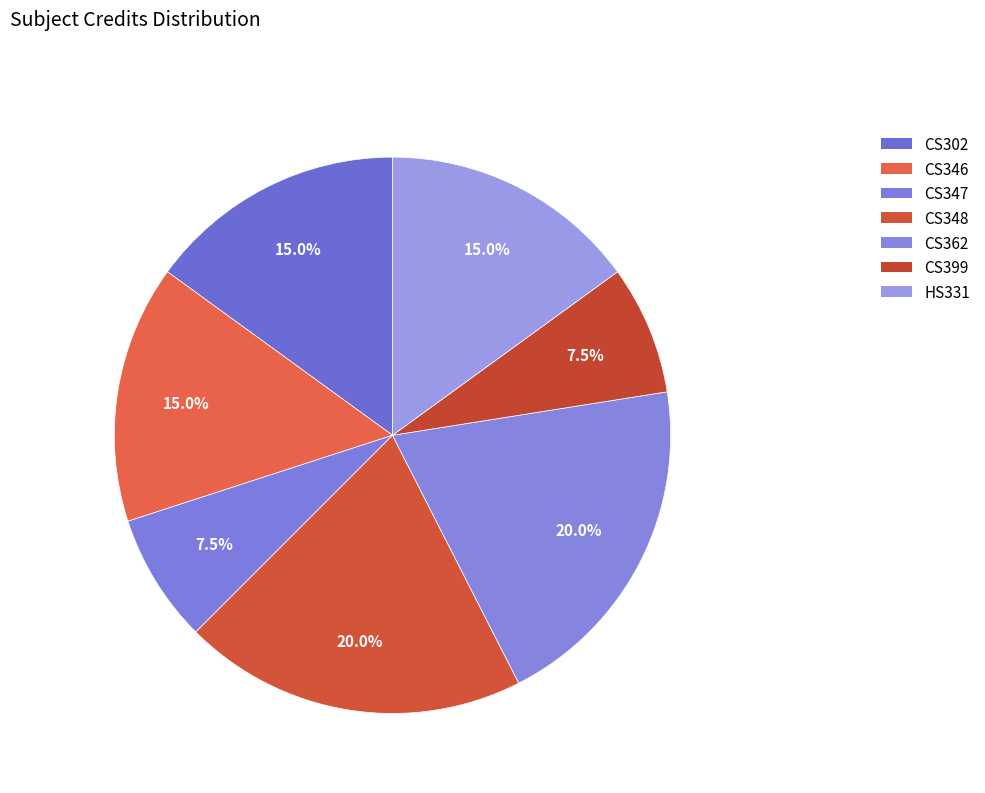

Which category has the biggest portion of the pie?

CS348